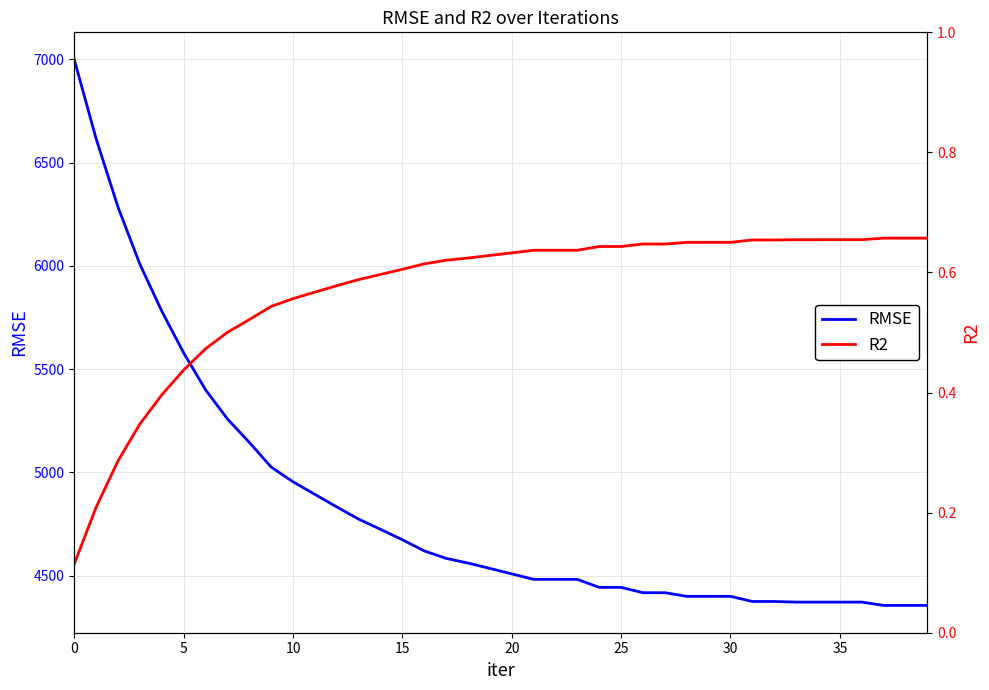

Does the chart have visible grid lines?

Yes